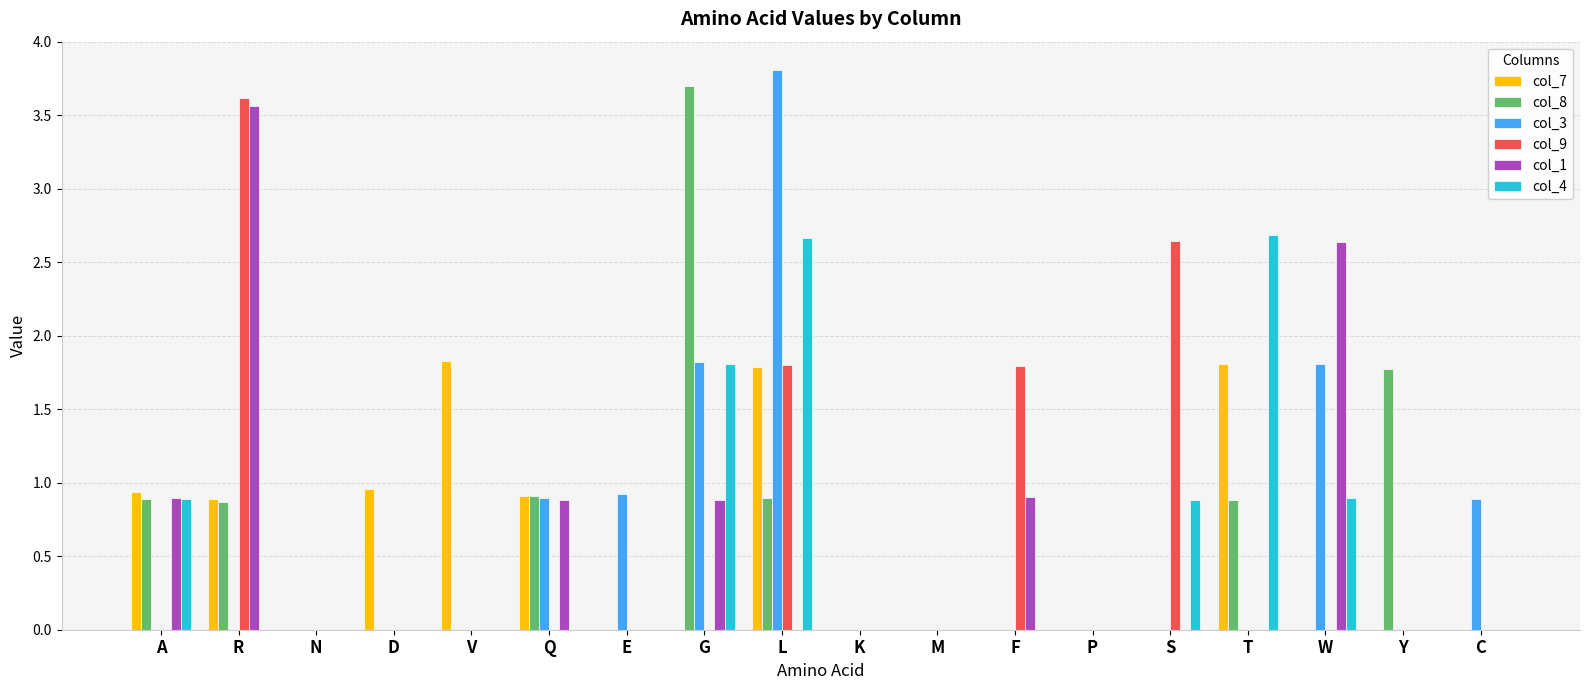

What is the total value across all series at L?

11.0